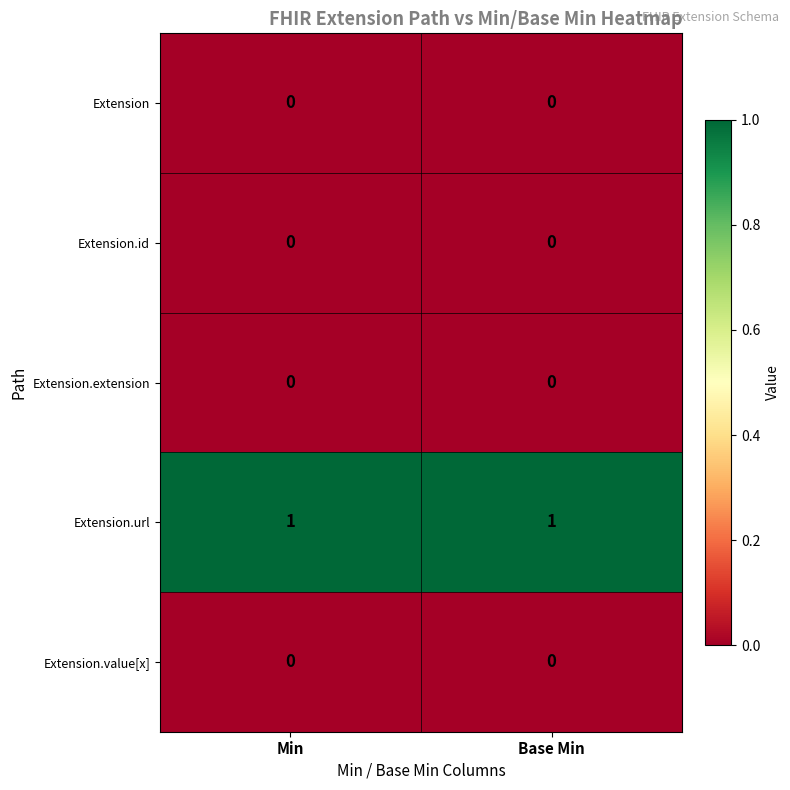

Which series has the largest total across all categories?

Extension.url